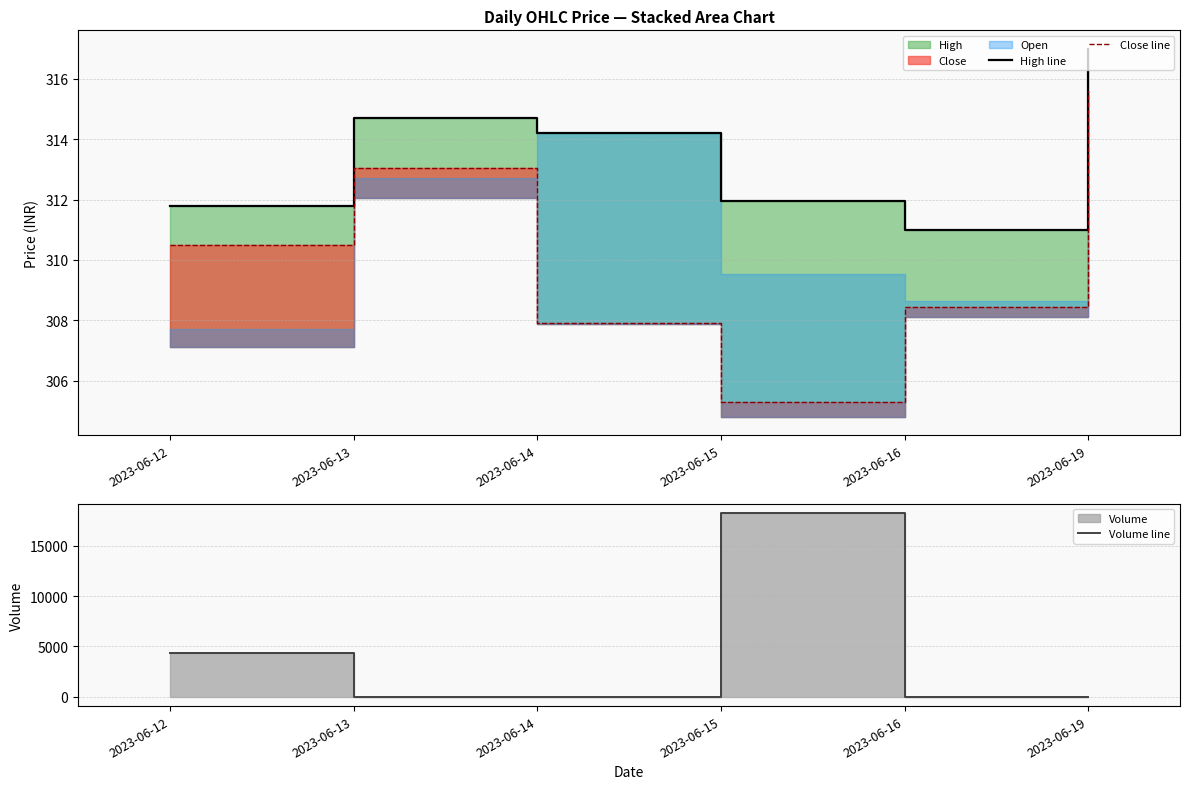

What is the value of the High line point at the 3rd from the left?

314.2